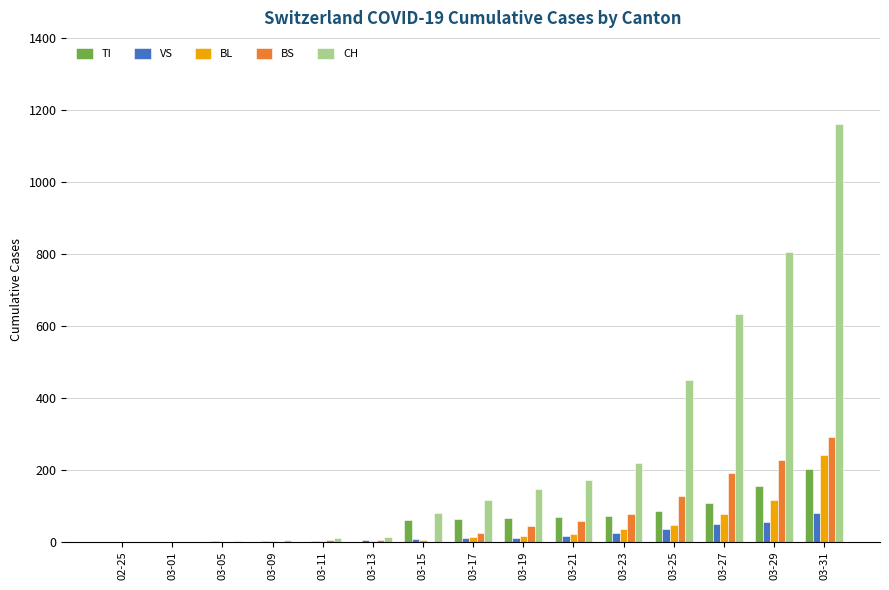

What is the maximum value shown in the chart?

1160